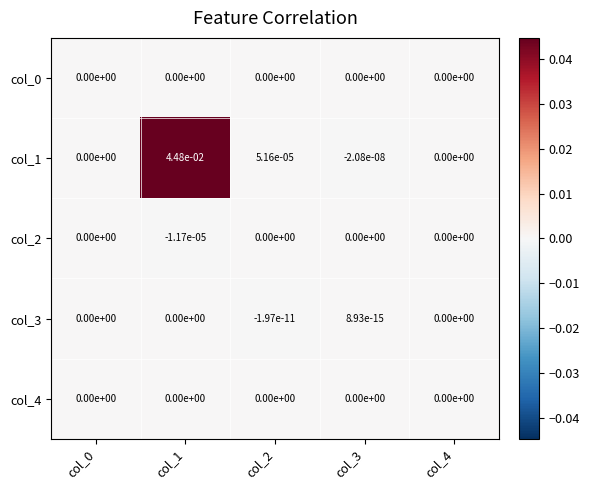

Between col_1 and col_4, which series saw the biggest shift?

col_1